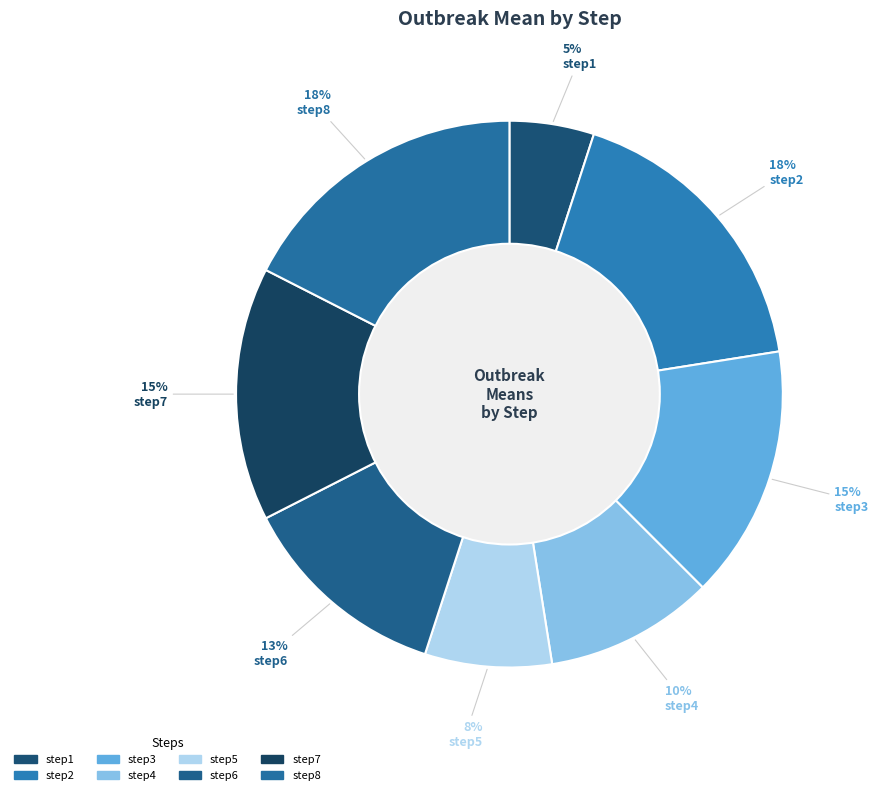

Which category has the biggest portion of the pie?

step2